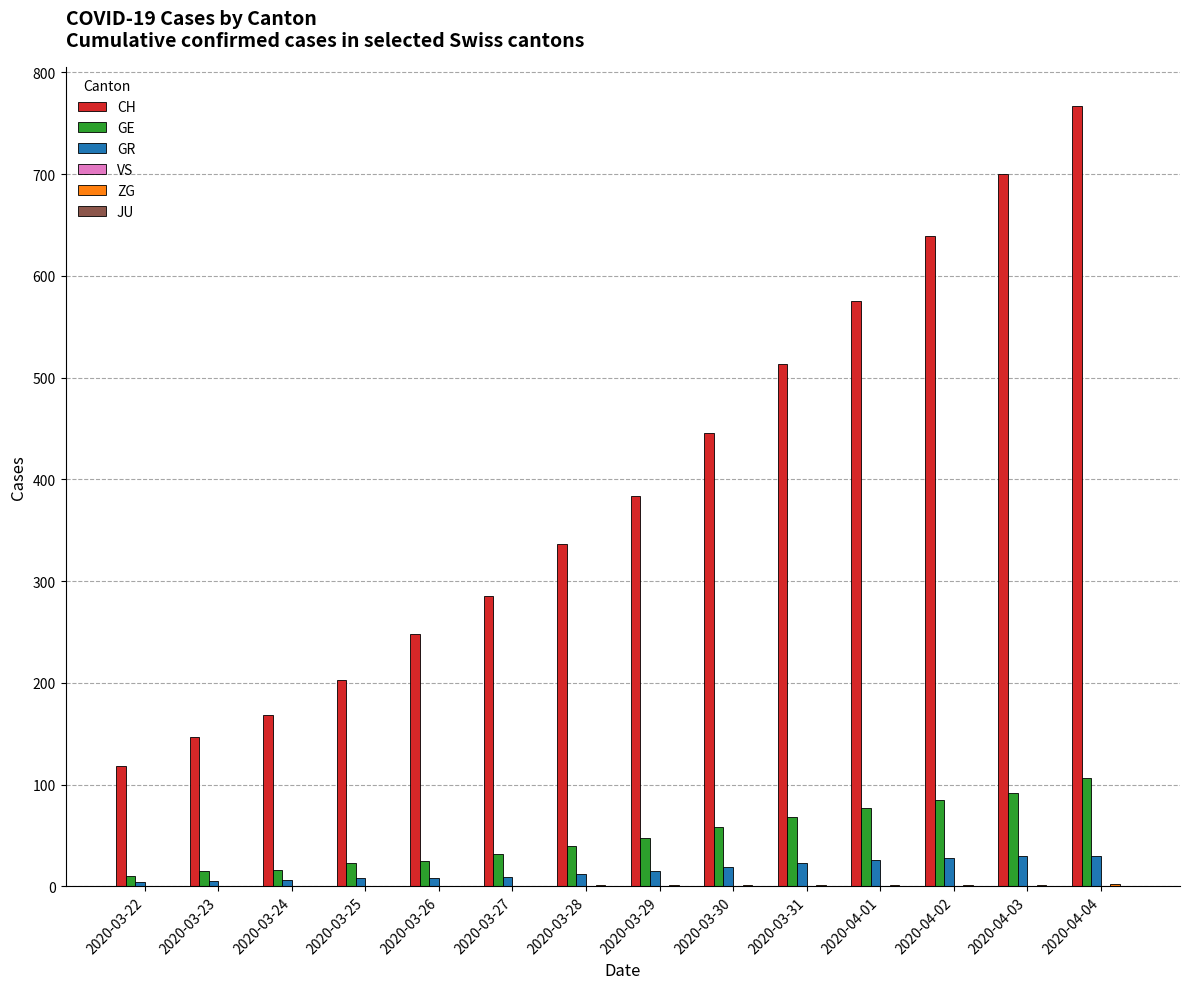

Are the bars grouped side by side (vs. stacked)?

Yes